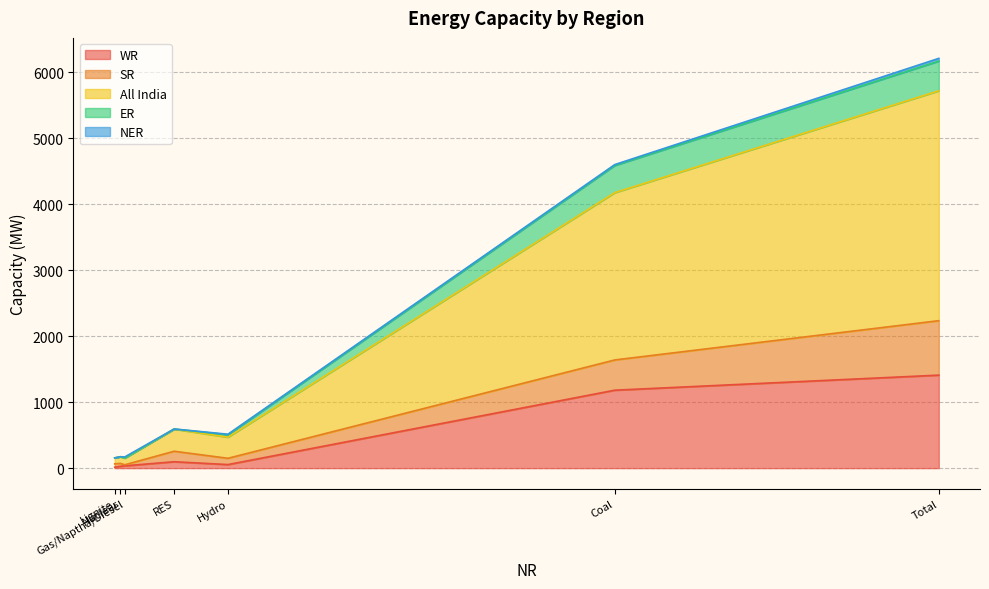

What is the sum of the ER values at Nuclear and Total?

450